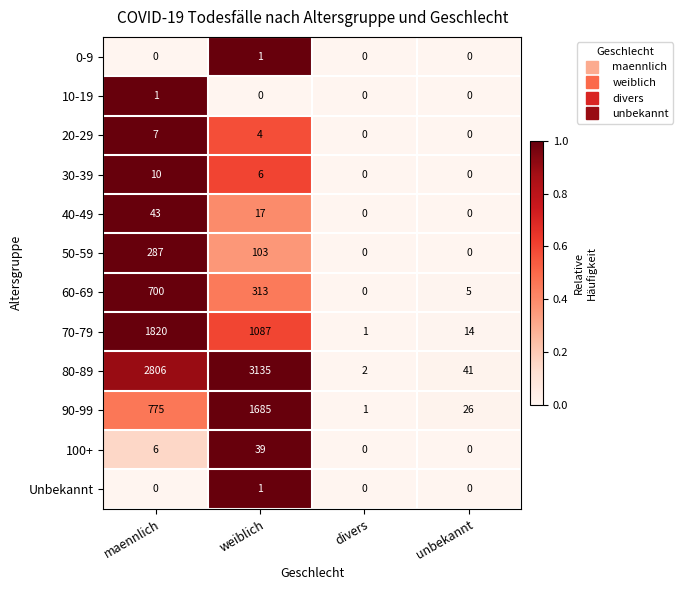

List the labels in order of 80-89 value, smallest first.

divers, unbekannt, maennlich, weiblich